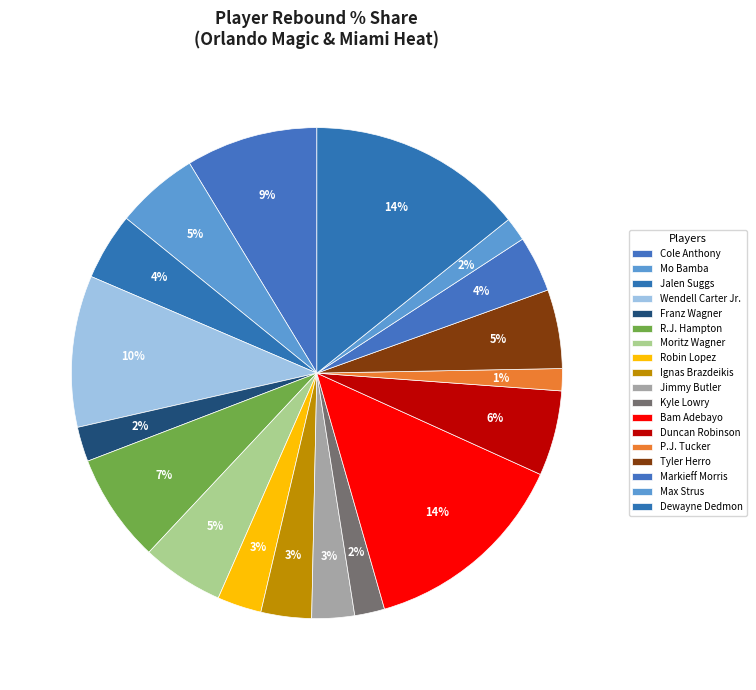

How many slices are in this pie chart?

18